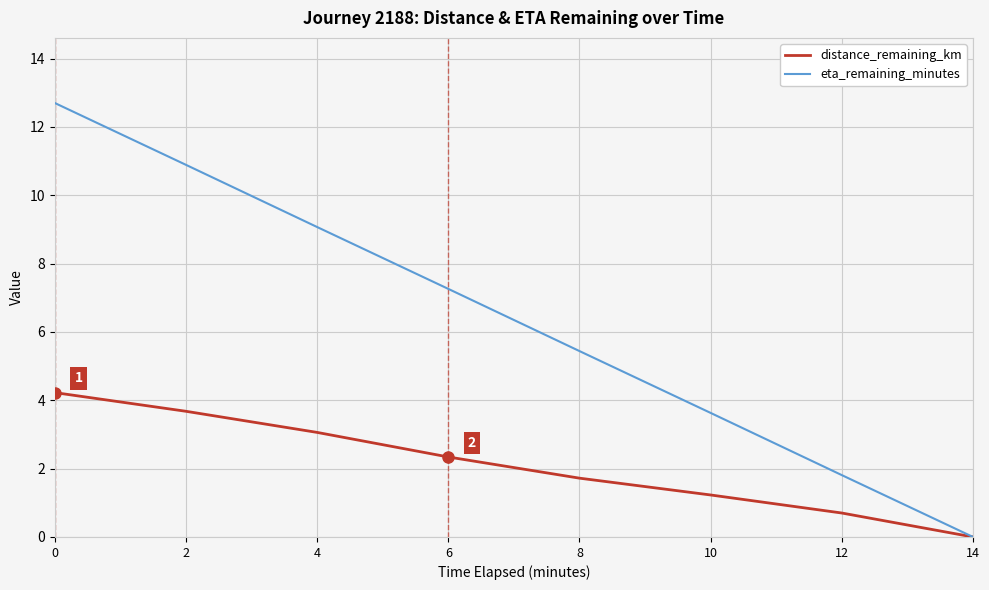

Rank the series by their maximum value, from lowest to highest.

distance_remaining_km, eta_remaining_minutes